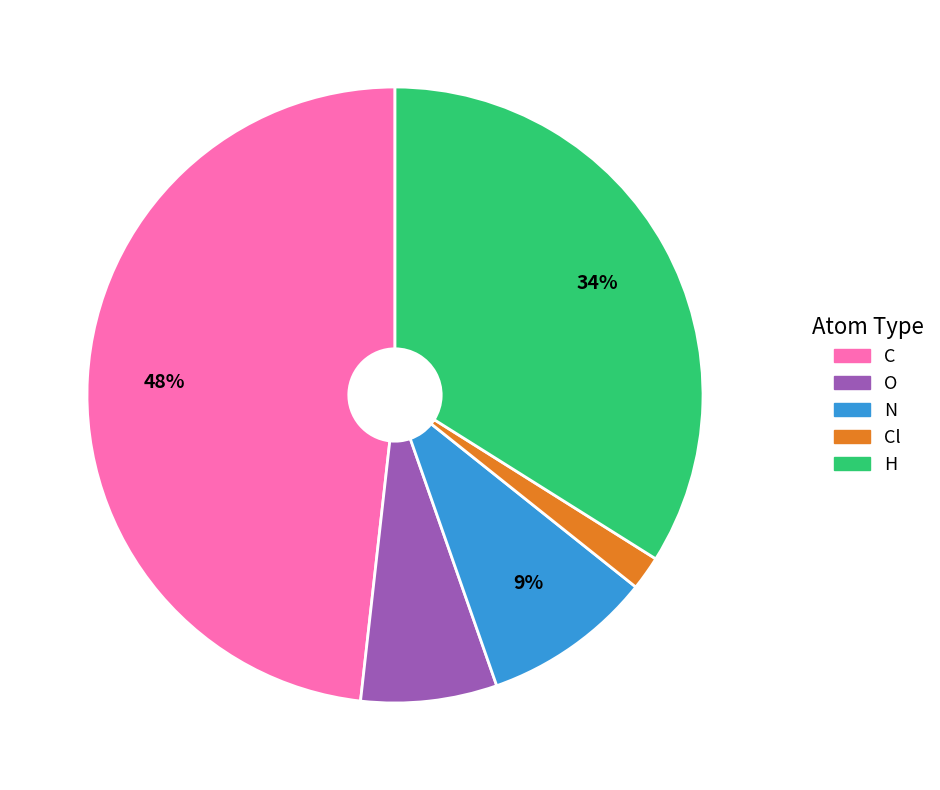

To the nearest percent, what is the average slice percentage?

20%